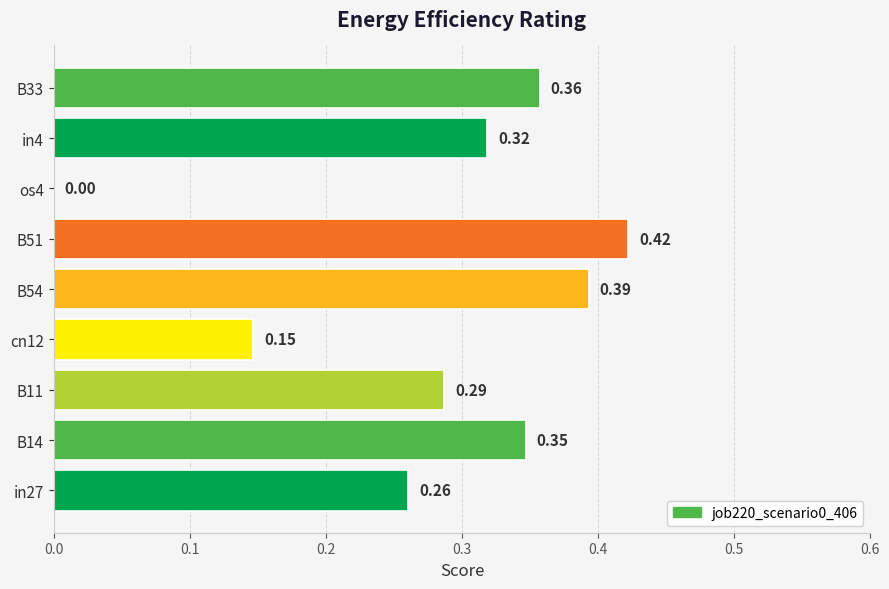

What is the sum of the values at B54 and in4?

0.7